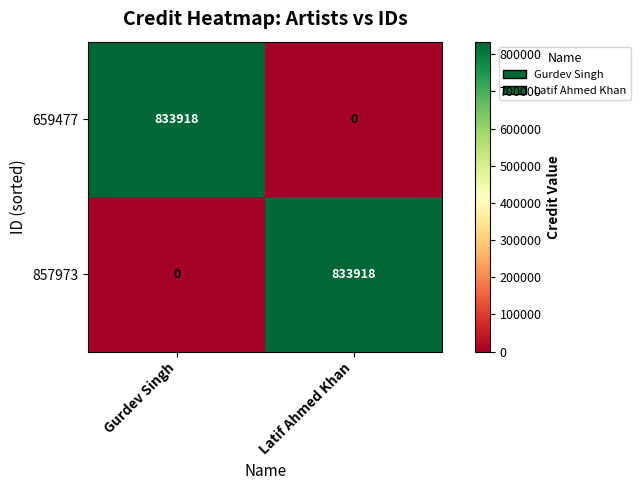

Which category has the lowest value in the 659477 series?

Latif Ahmed Khan